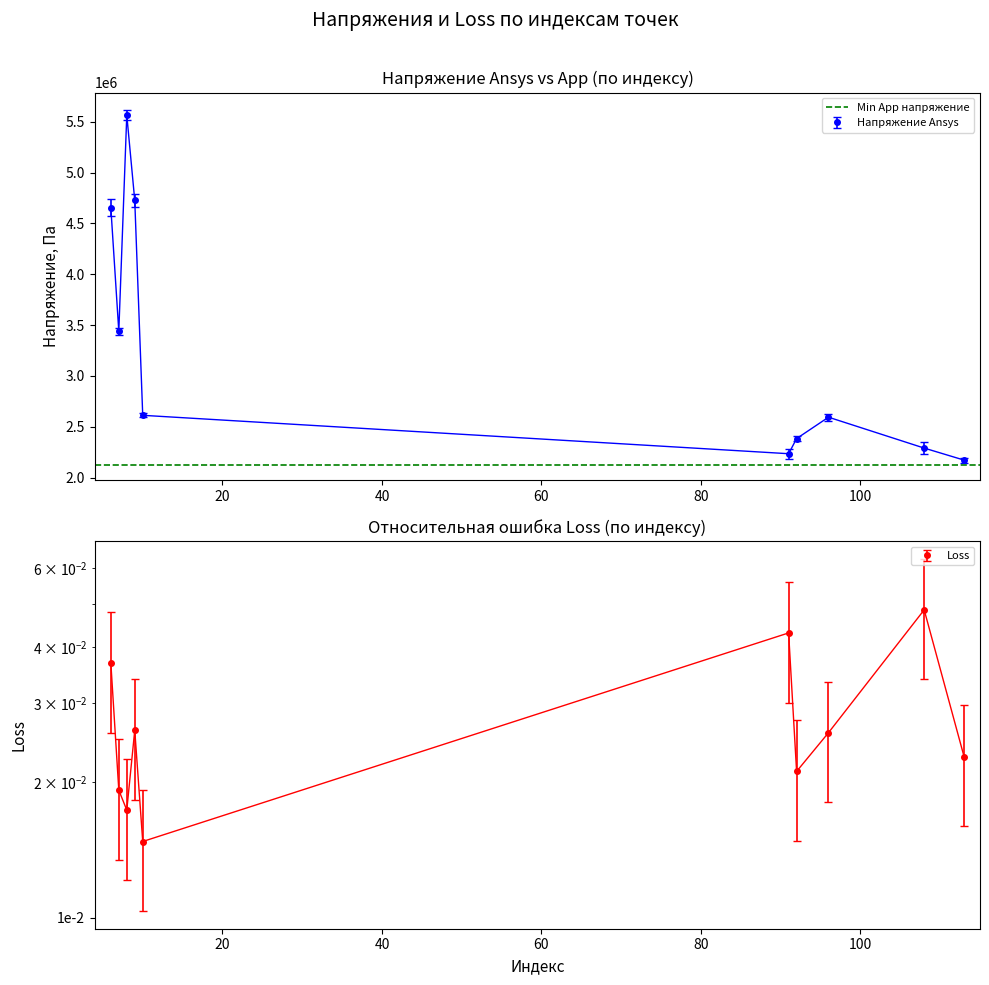

How many data points in Напряжение Ansys are above 2612300?

4